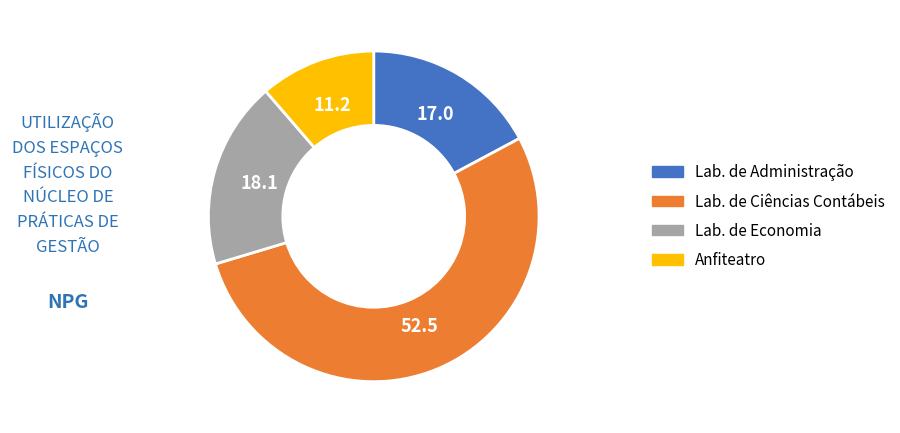

How many slices are in this pie chart?

4